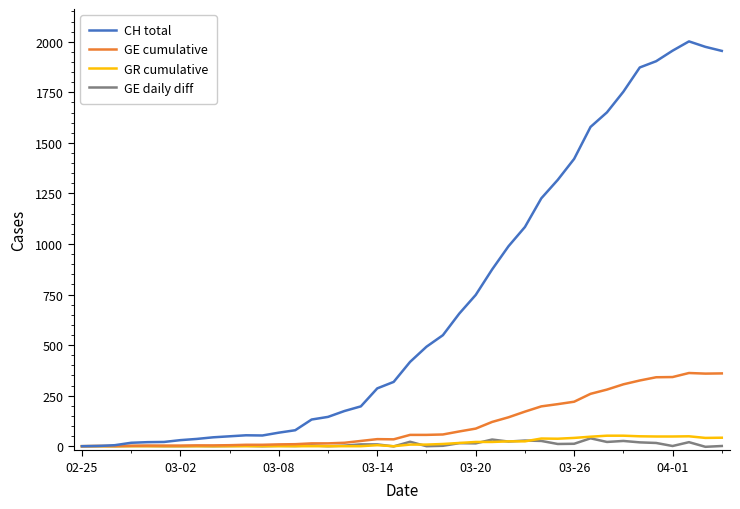

Which series has the widest spread of values?

CH total